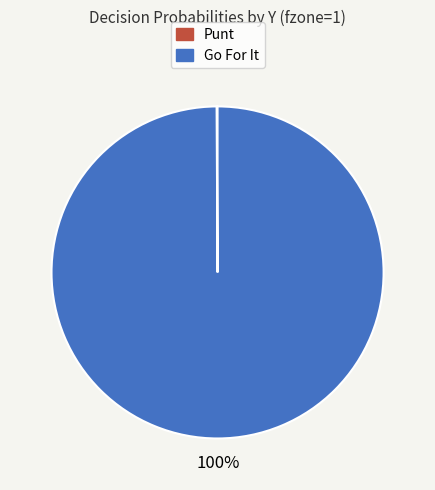

Is there any slice that represents more than half of the pie?

Yes